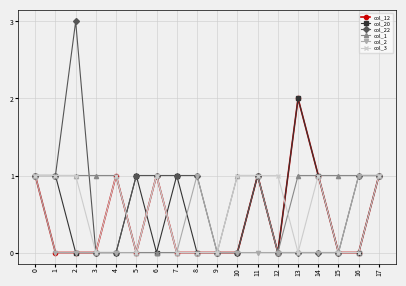

What is the total value across all series at 17?

6